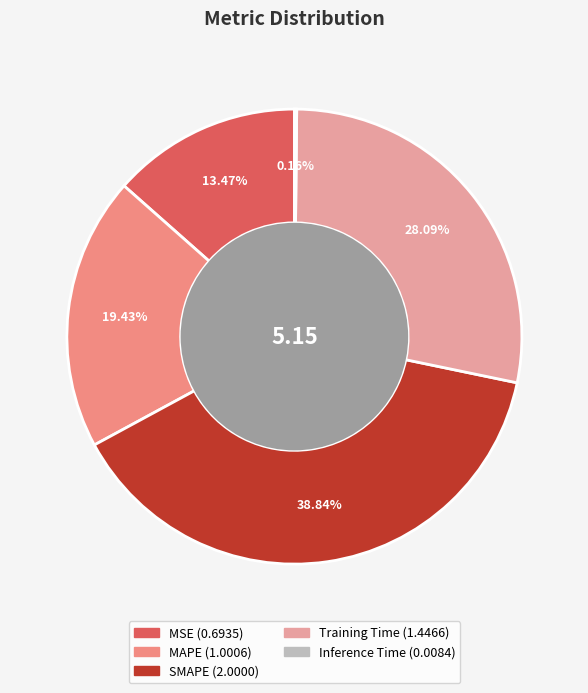

Count the number of slices in the pie.

5